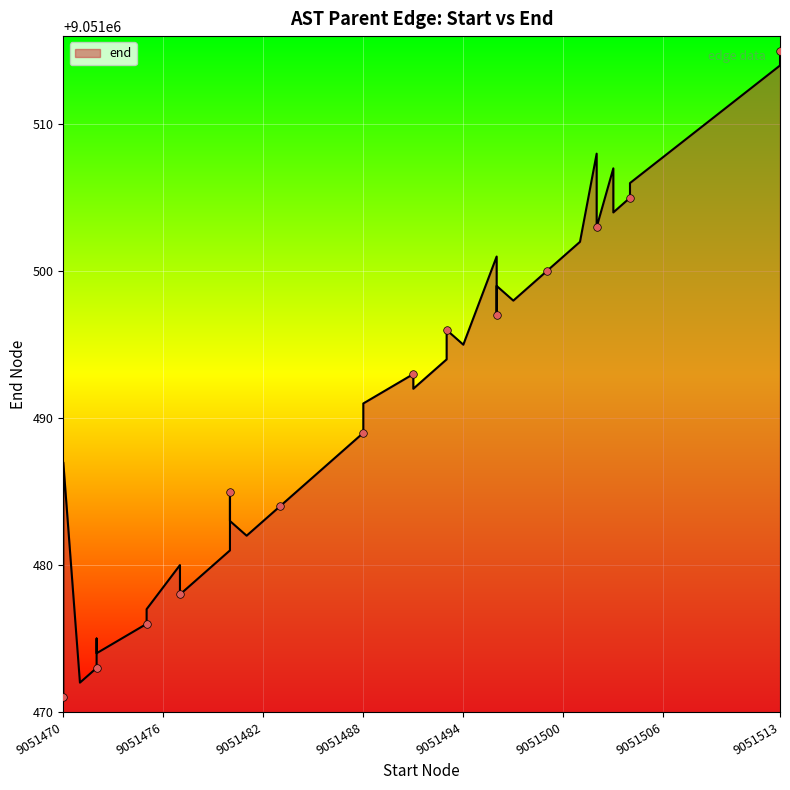

What is the change in value from 9051488 to 9051493?

+4